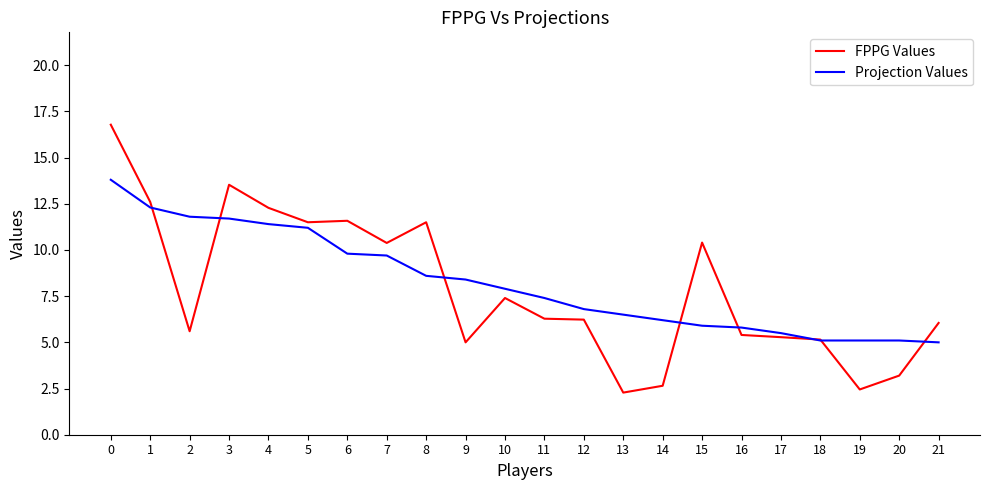

What is the greatest value displayed?

16.8